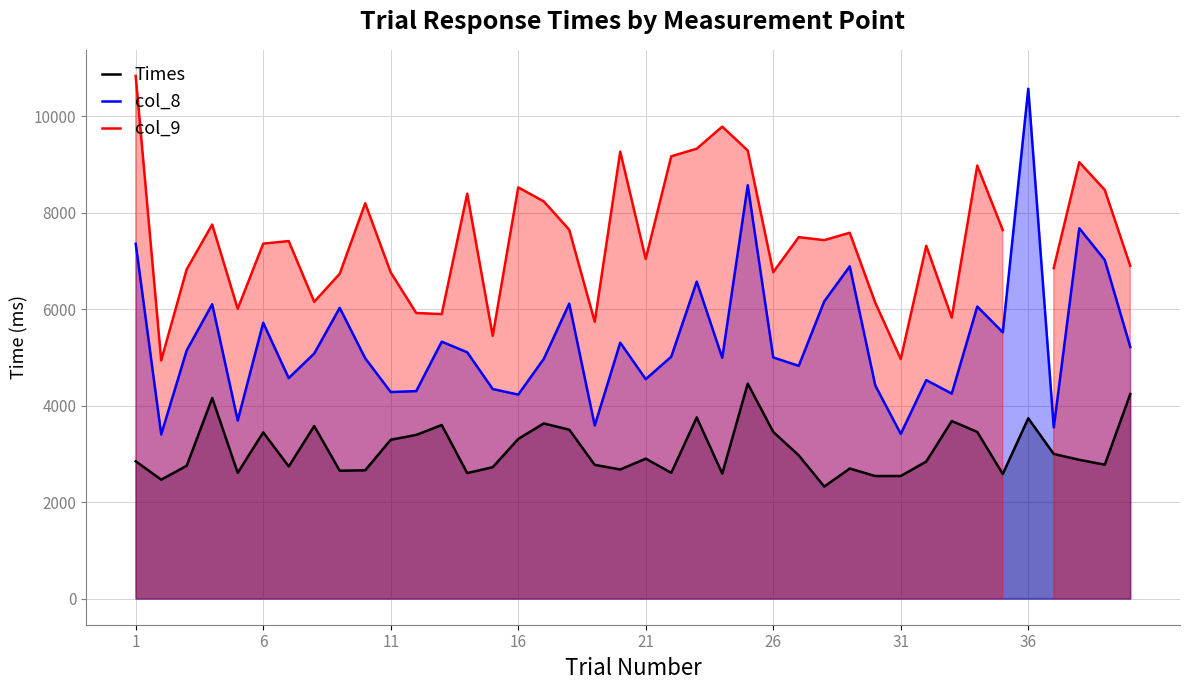

True or false: col_8 and Times intersect in this chart.

False